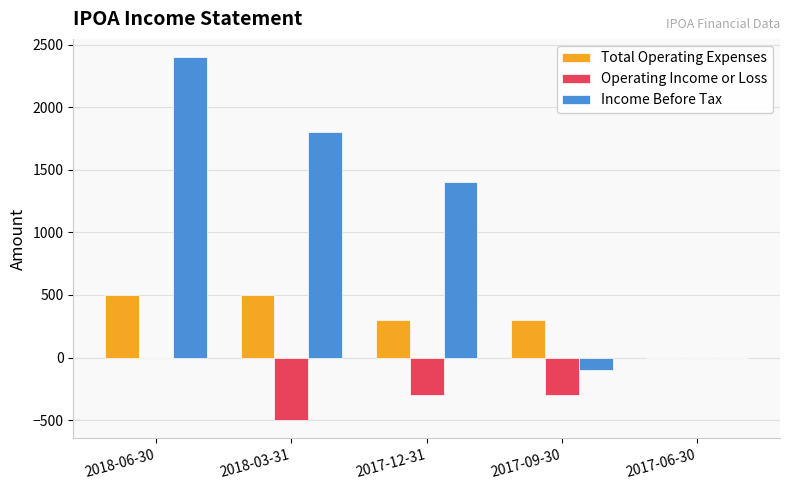

What is the sum of all Operating Income or Loss values?

-1100